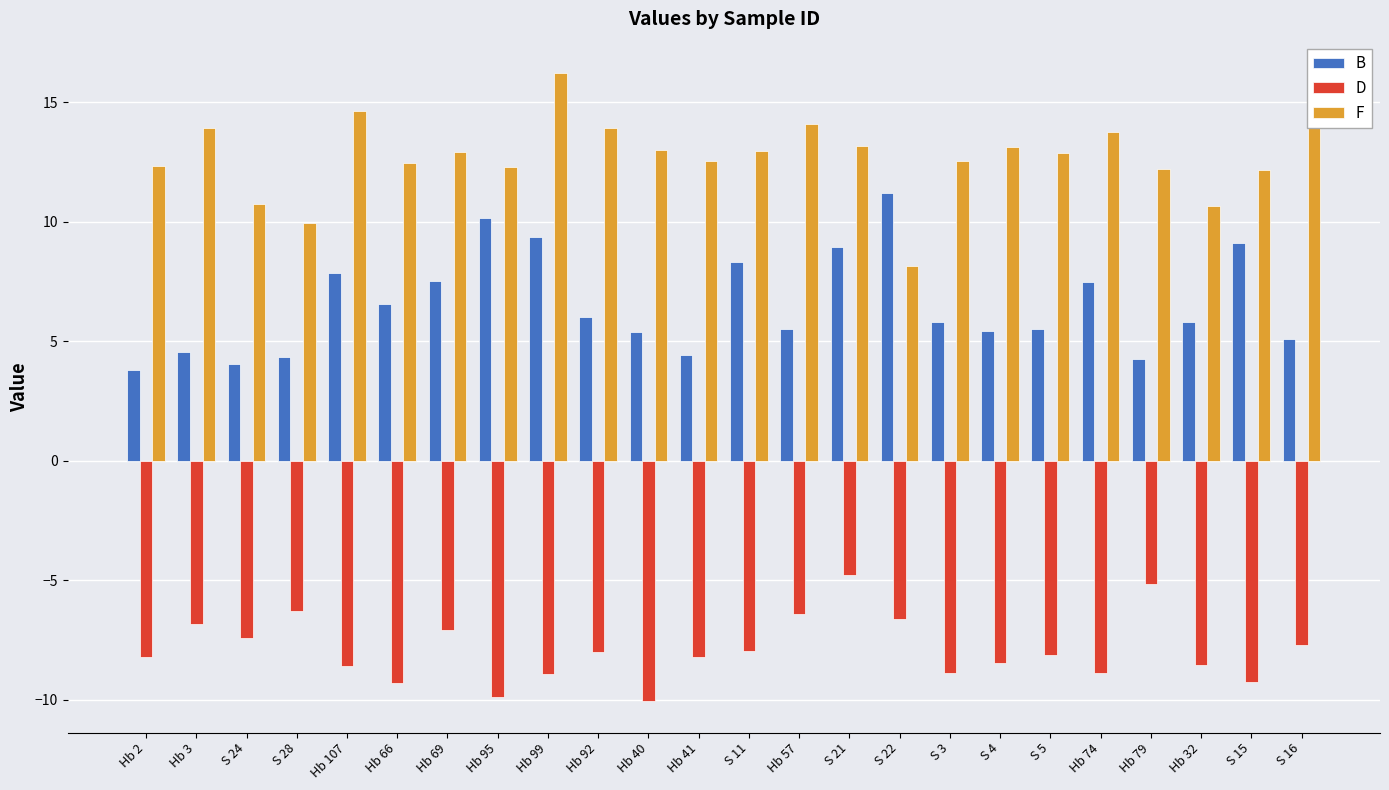

Which series changed the most between S 28 and Hb 95?

B